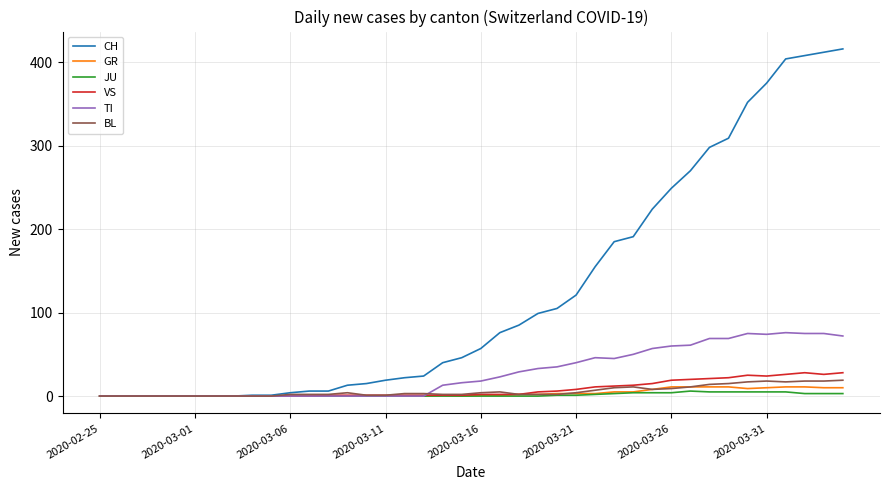

Which series has the largest range (max minus min)?

CH